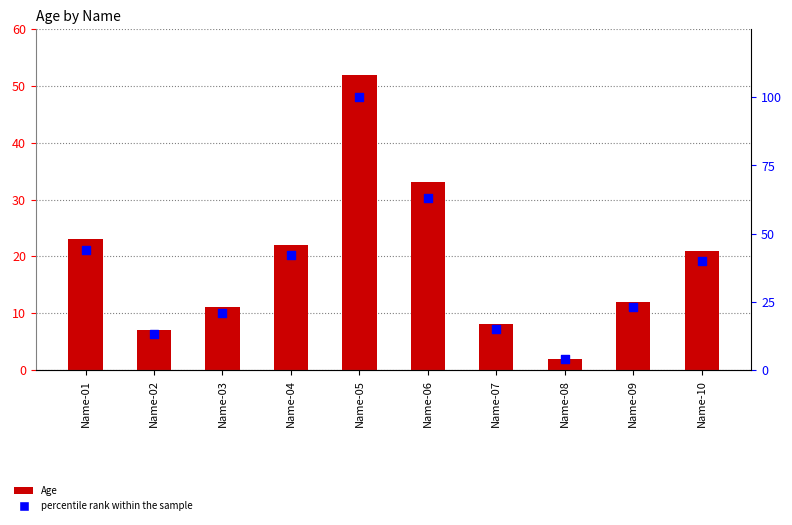

What is the total value across all series at Name-04?

64